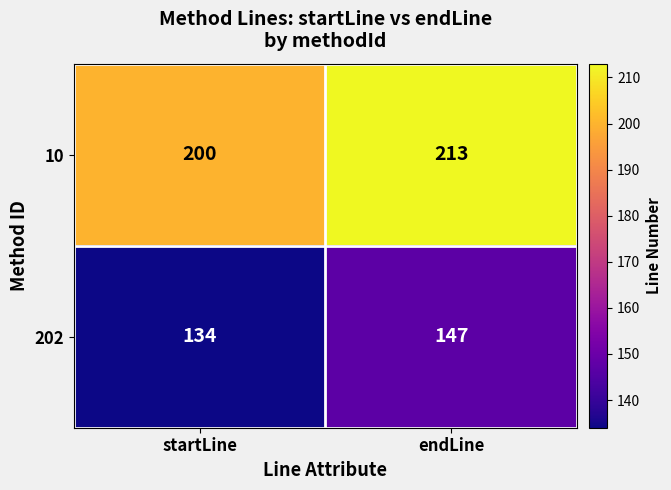

Reading left to right, extract all data points from this chart.

10: 200	213
202: 134	147